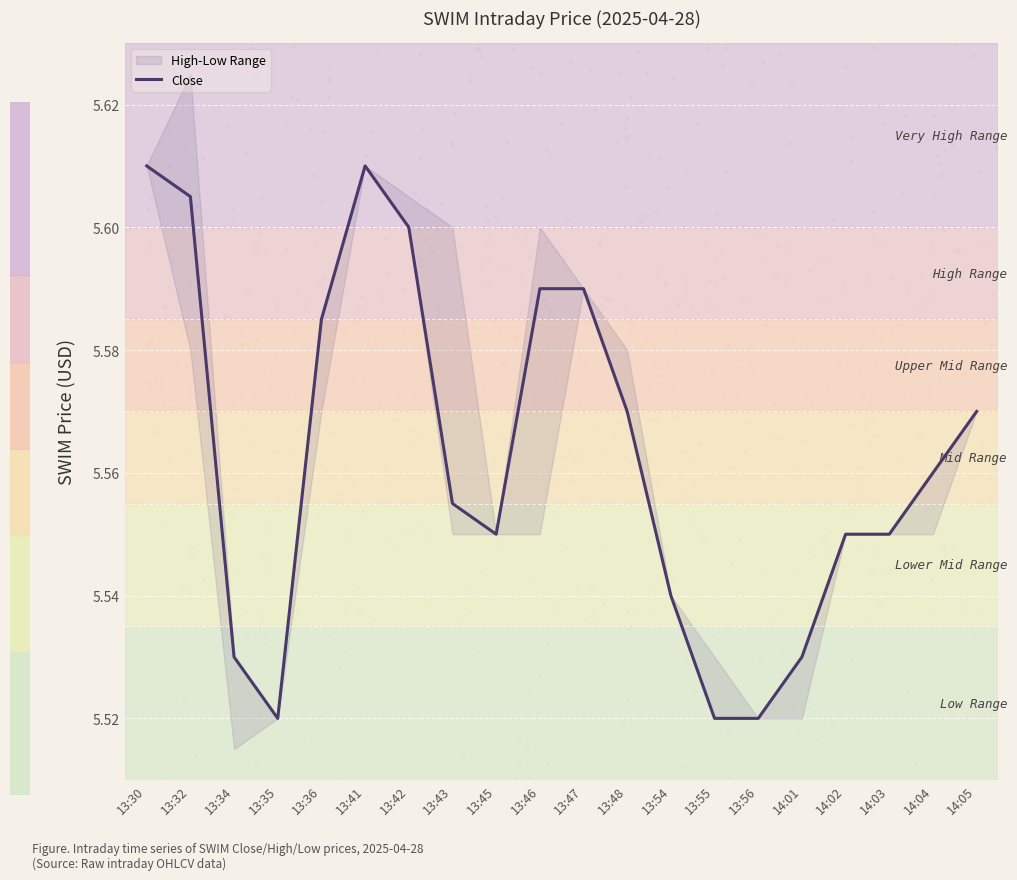

What is the ratio of the value at 13:45 to the value at 13:30?

1.0